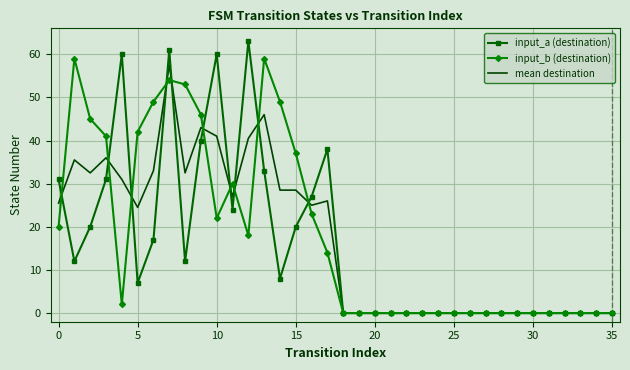

What is the difference between the maximum and second lowest values in the input_a (destination) series?

63.0